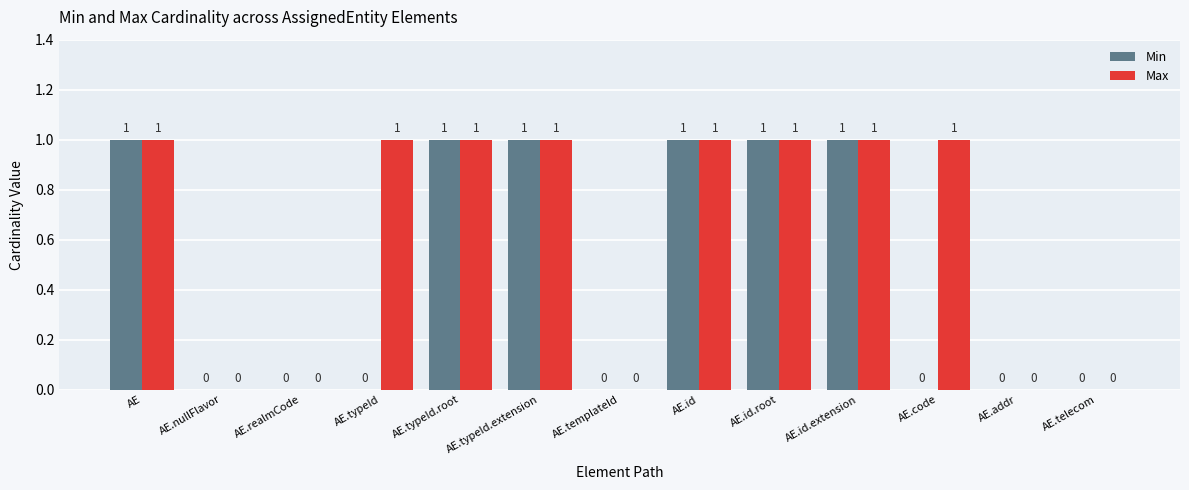

Is the value of Max at AE.templateId greater than the value of Min at AE.typeId.root?

No